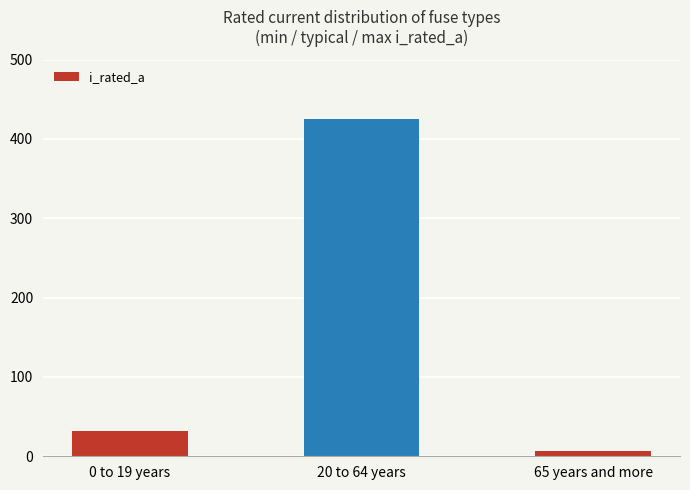

The chart shows a value of 6.3 at 65 years and more. True or false?

True